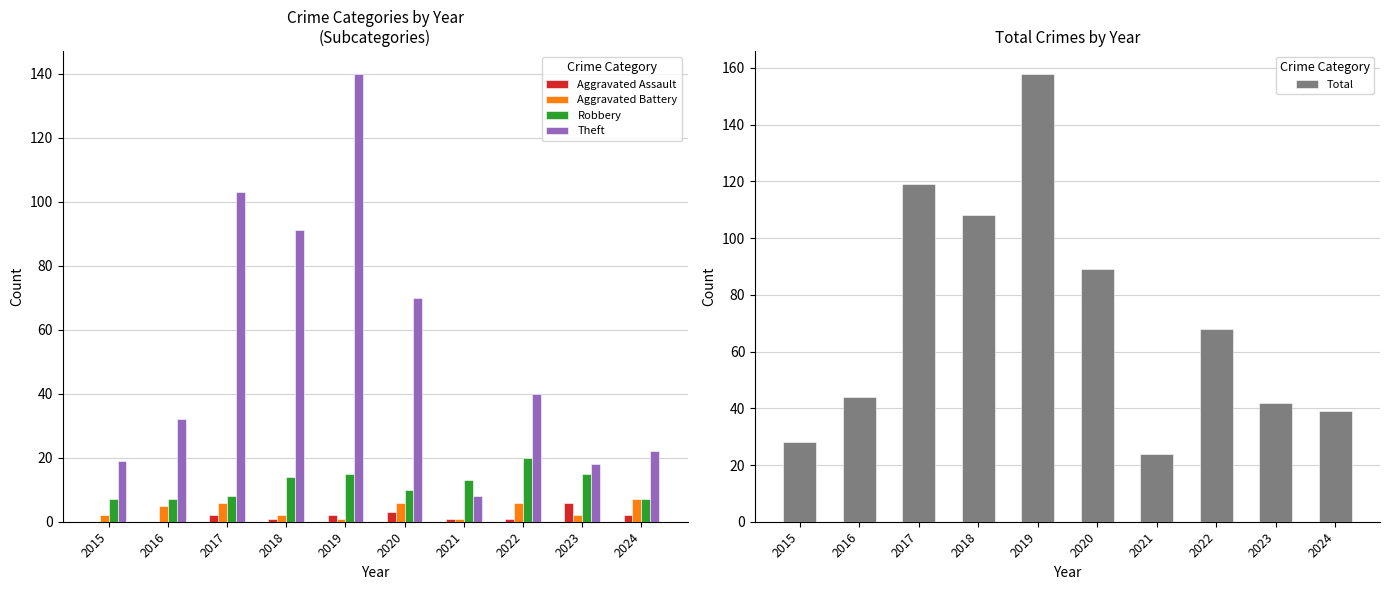

Which series has the largest total across all categories?

Total